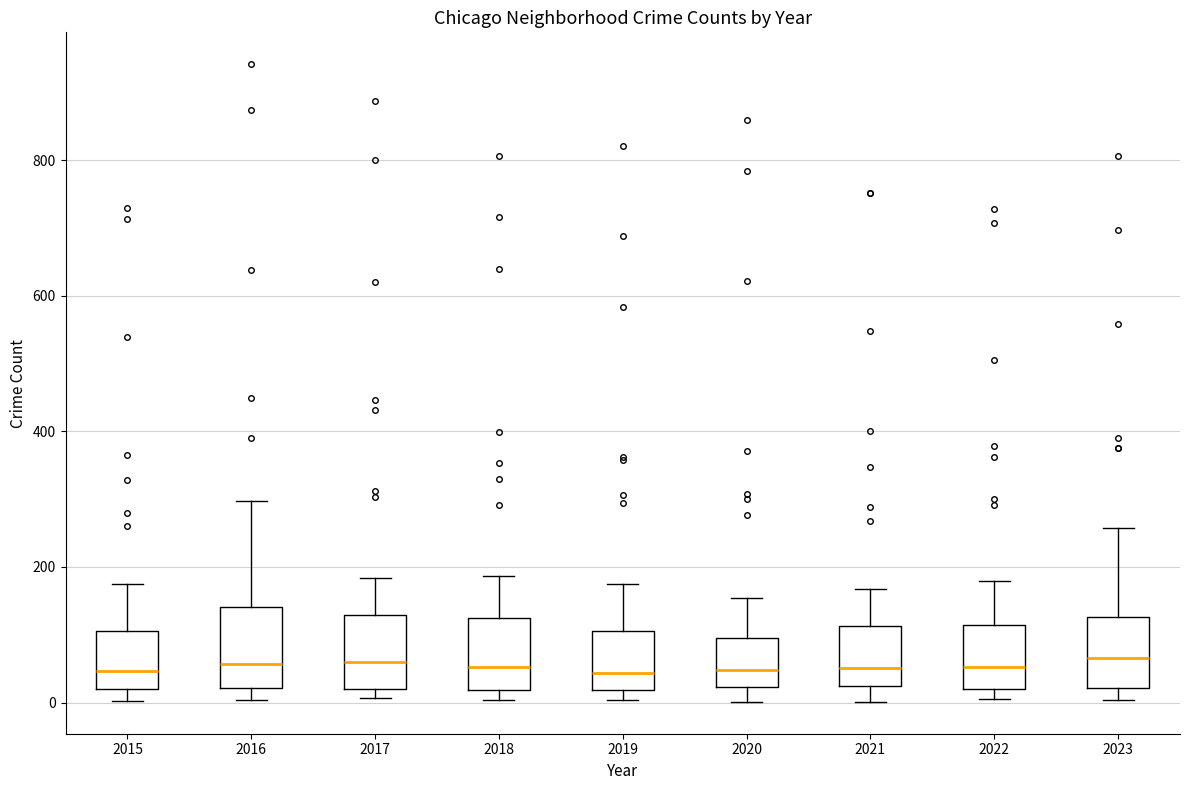

Where does the median line of the box at x = 2018 sit on the y-axis? The values are not printed on the chart, so give them approximately, as read against the axis.

60